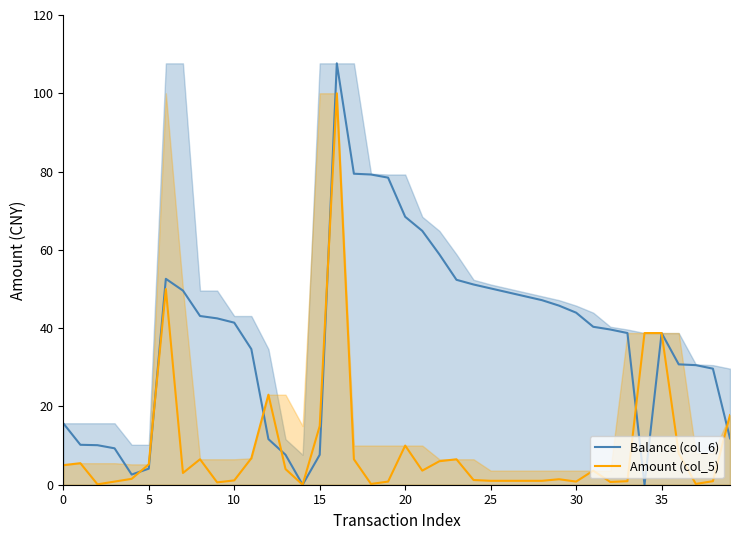

List the series in order of their overall mean, highest first.

Balance (col_6), Amount (col_5)